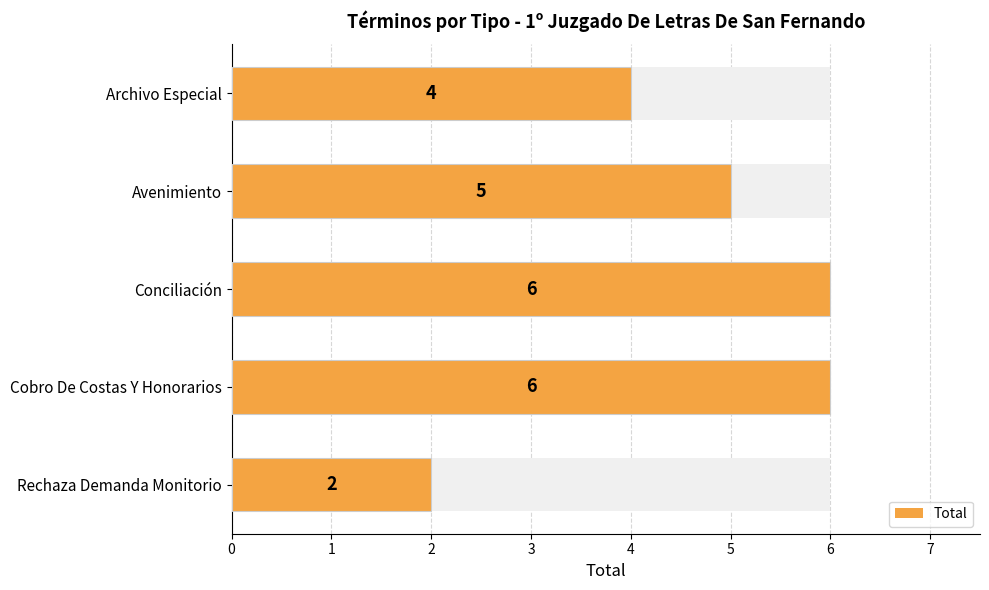

Rank the series at Avenimiento from highest to lowest value.

Total, Total (bar)